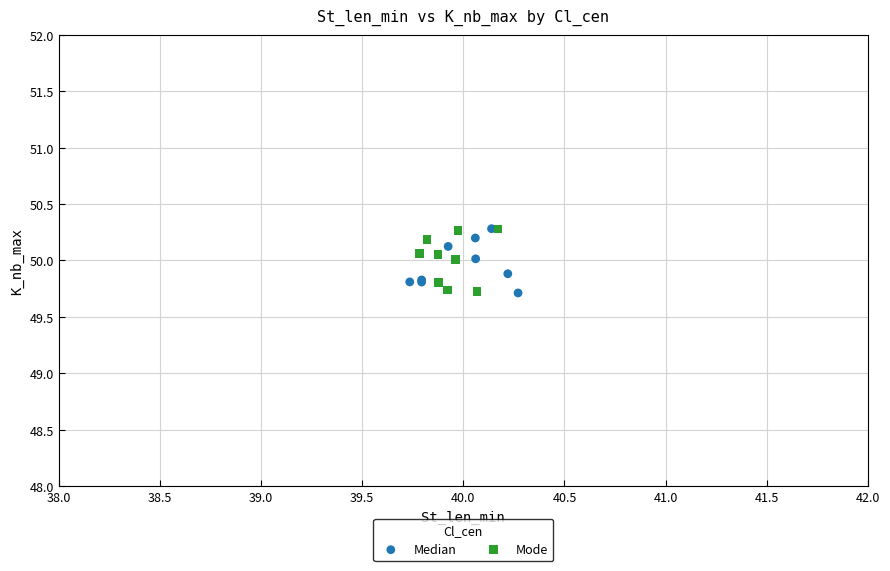

What are all the series names shown in the legend?

Median, Mode